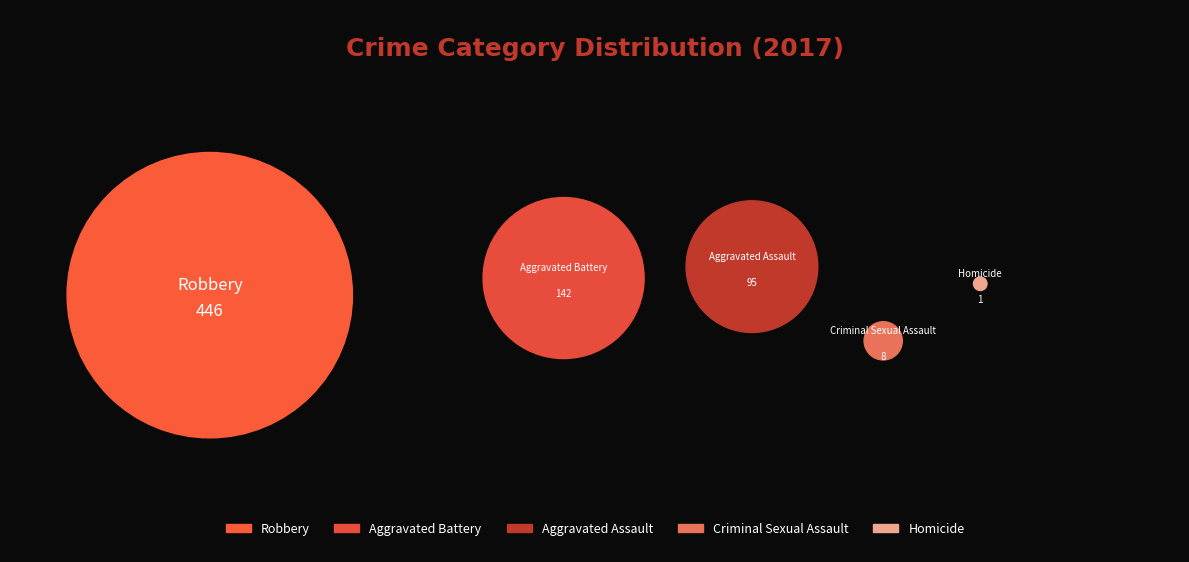

What is the smallest slice in the pie chart?

Homicide